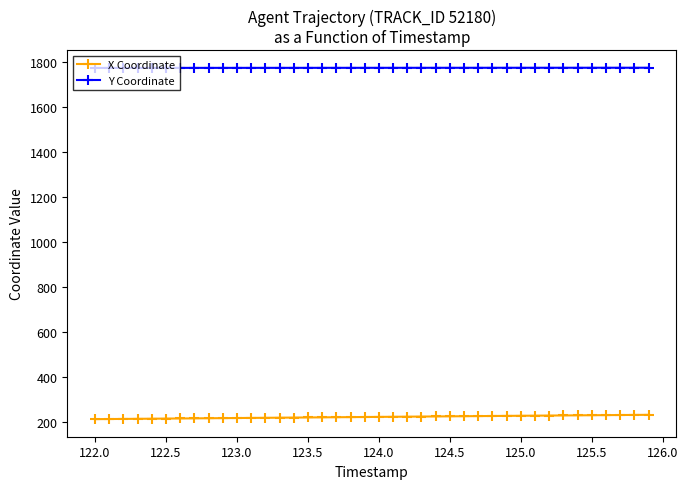

What is the value of the Y Coordinate point at the 19th from the left?

1772.4